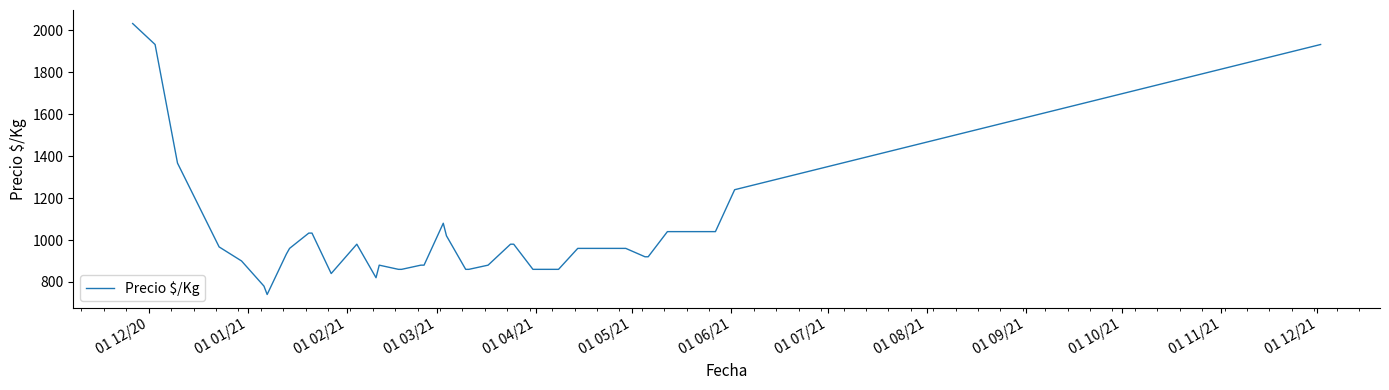

How many lines are shown in the chart?

1